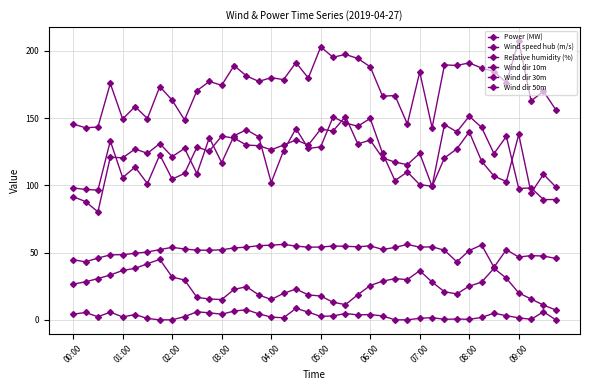

What is the value of the Power (MW) point at the 12th from the left?

15.5